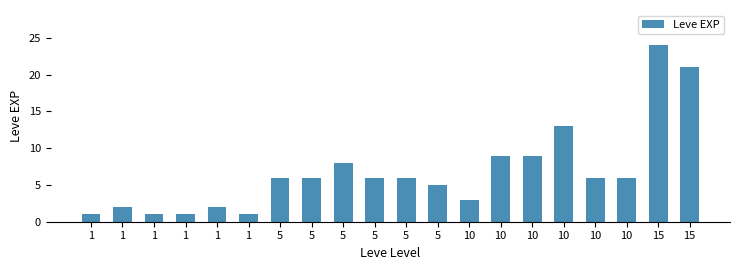

How many bars are there in total?

20